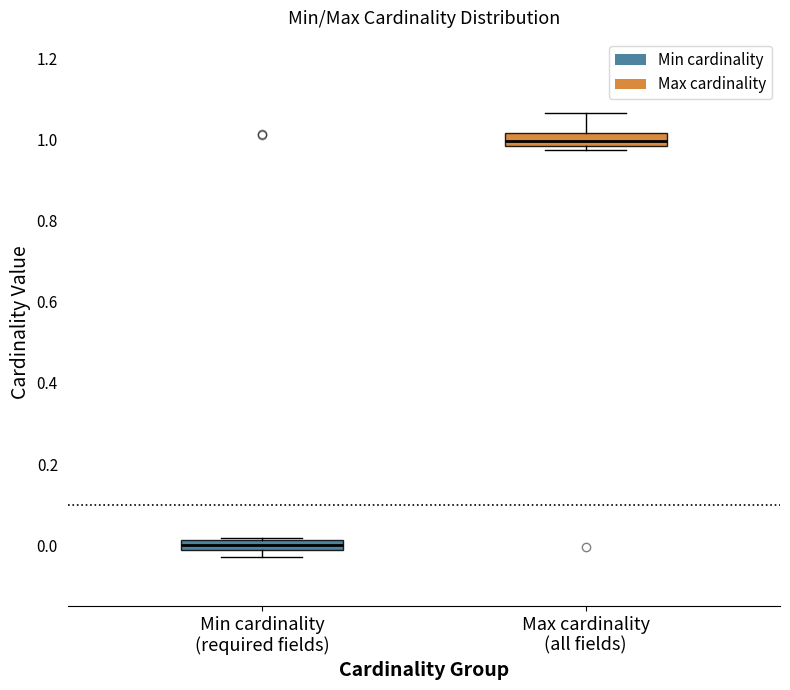

Which box's median line is the highest?

Max cardinality (all fields)